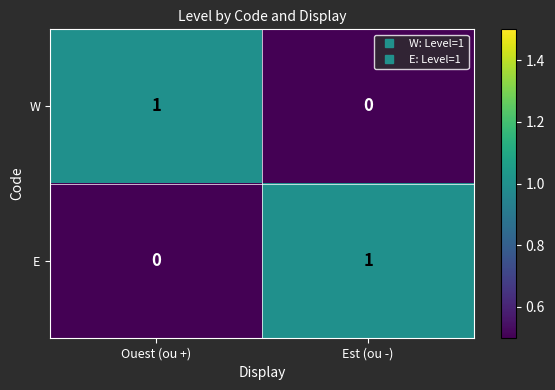

At Ouest (ou +), list the series in order from smallest to largest.

E, W